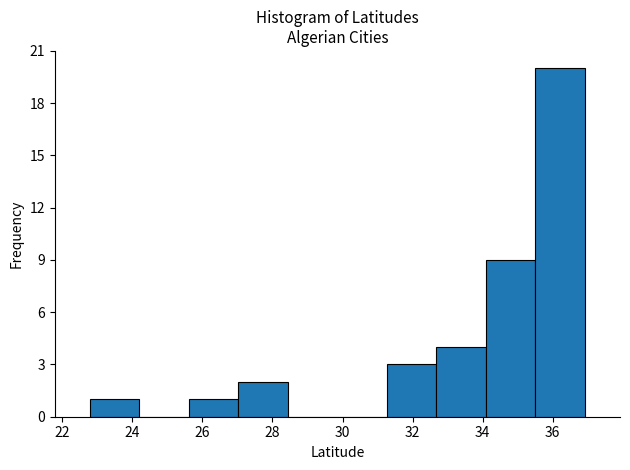

What is the height of the bar covering 25.6 to 27.0 on the x-axis? Neither the bar edges nor the heights are printed on the chart, so give them approximately, as read against the axes.

1